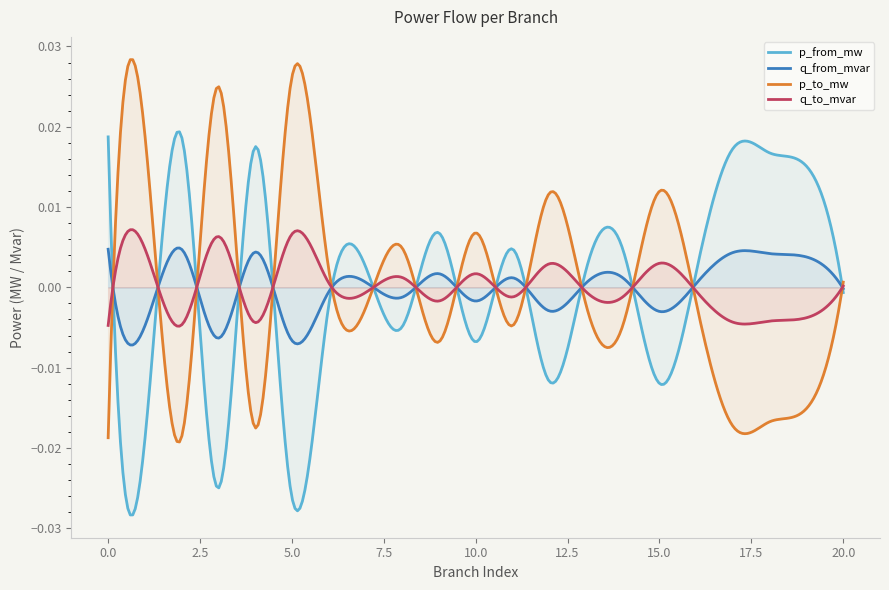

At which category does the chart reach its peak across all series?

5